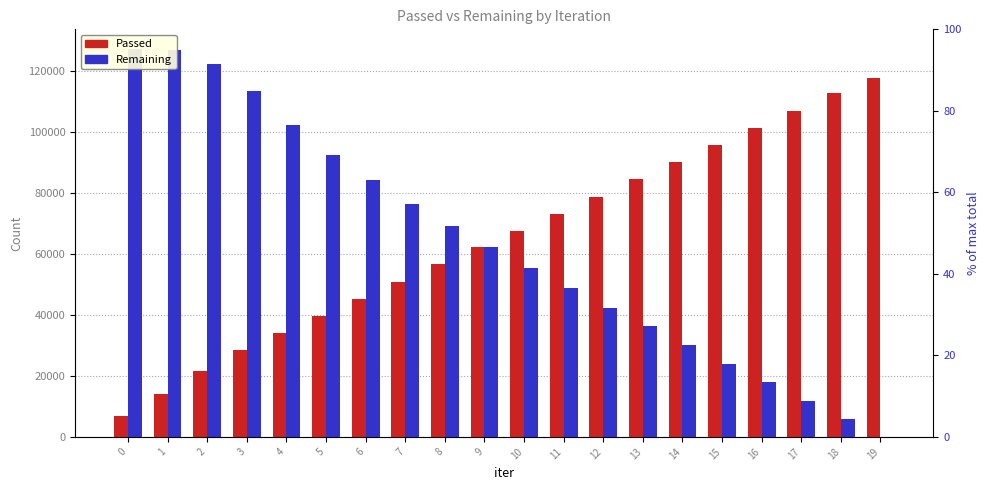

Rank the series by their average value, from highest to lowest.

Passed, Remaining